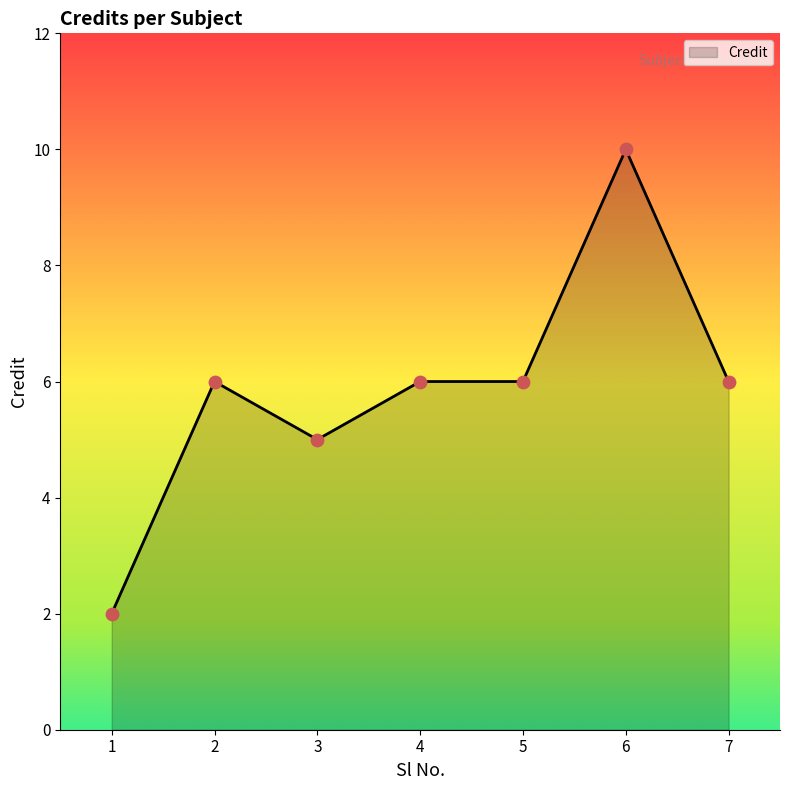

What is the change in value from 3 to 4?

+1